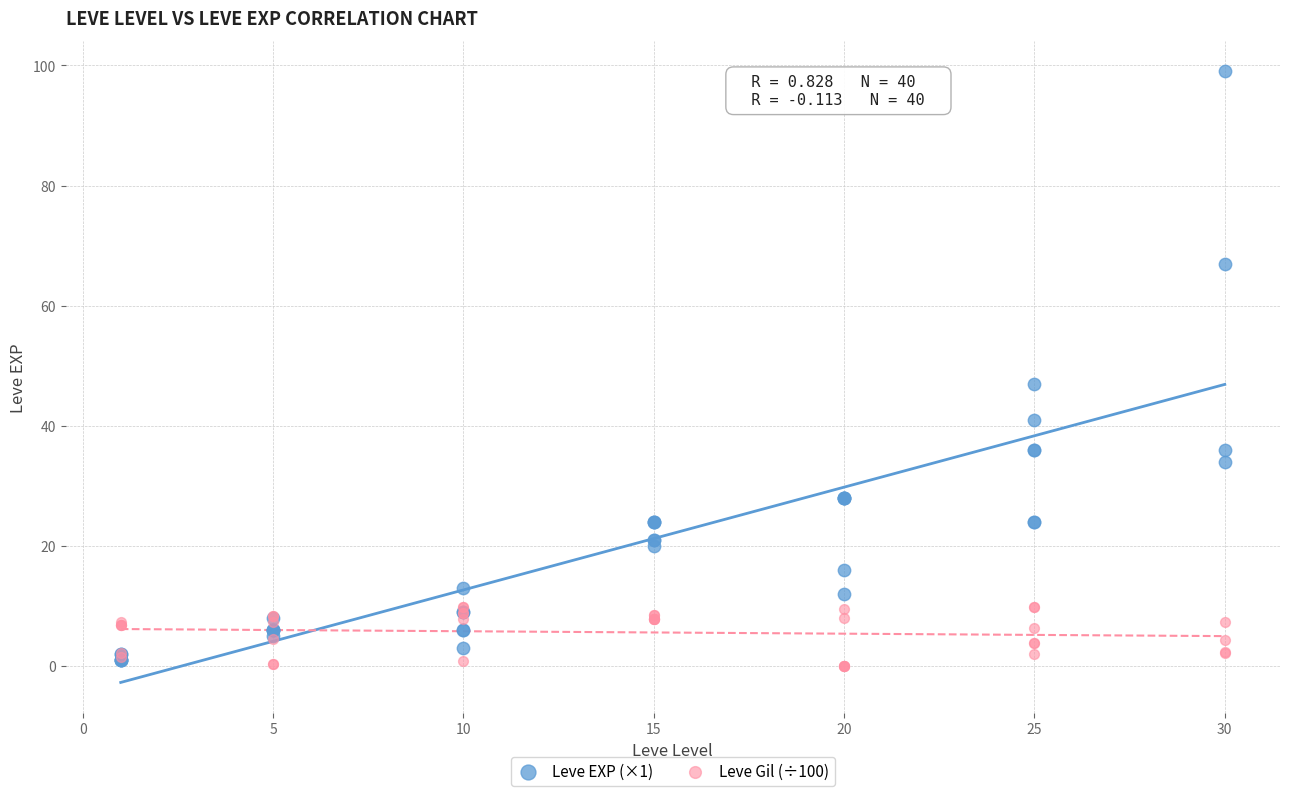

Across all series, what Y value is closest to 49?

47.0